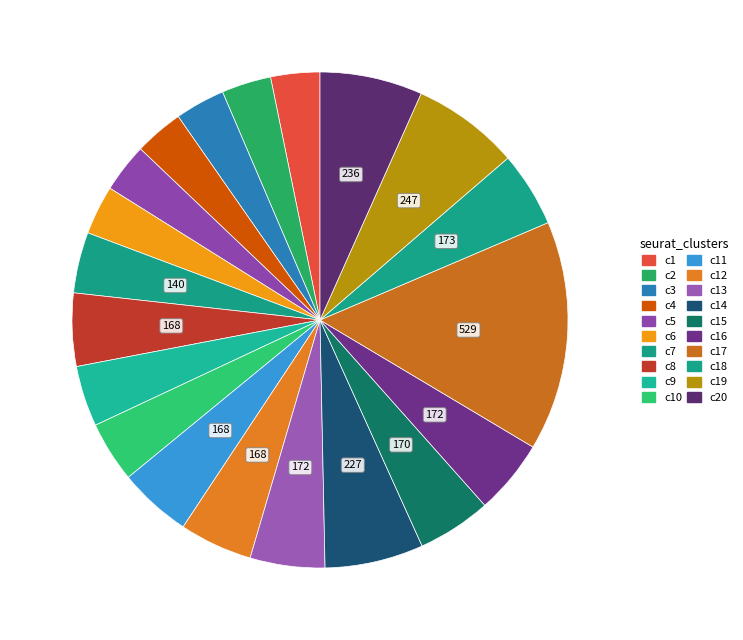

Count the number of slices in the pie.

20